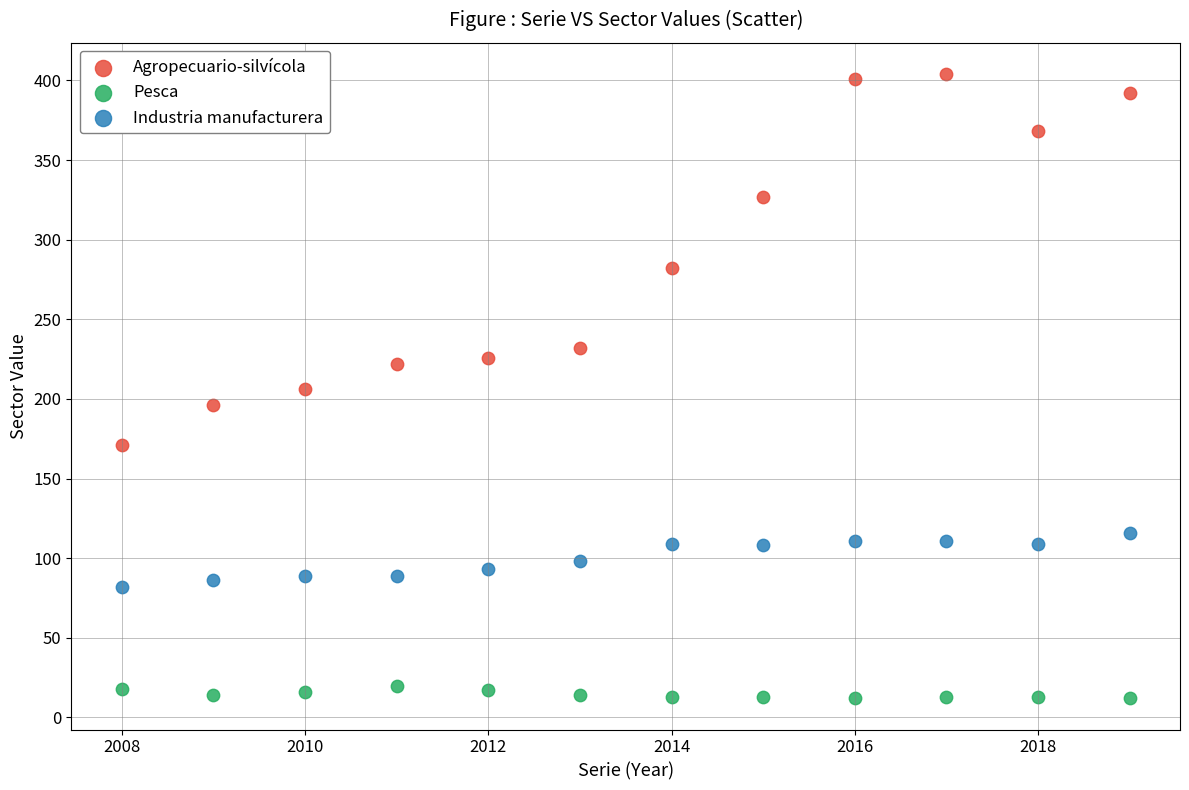

What is the X range (max minus min) for the scatter plot?

11